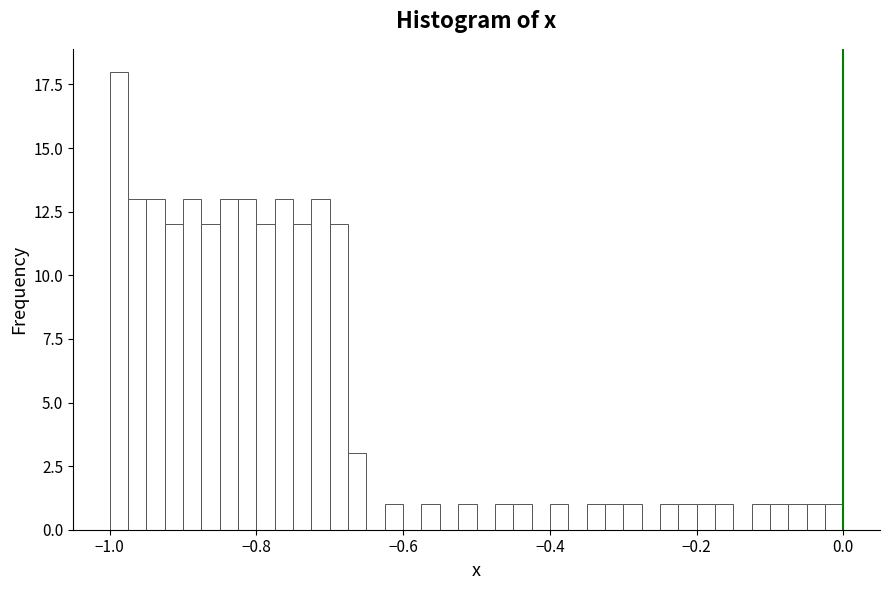

Read against the x-axis, roughly where is the centre of the tallest bar?

-0.98